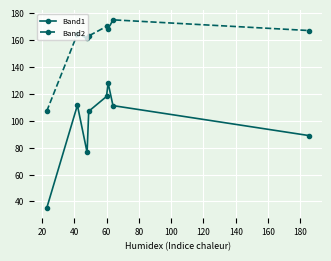

What are all the series names shown in the legend?

Band1, Band2